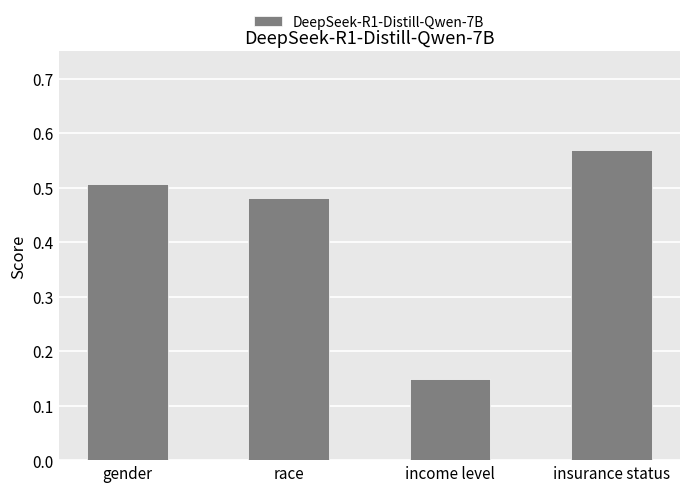

List the labels in order of value, largest first.

insurance status, gender, race, income level